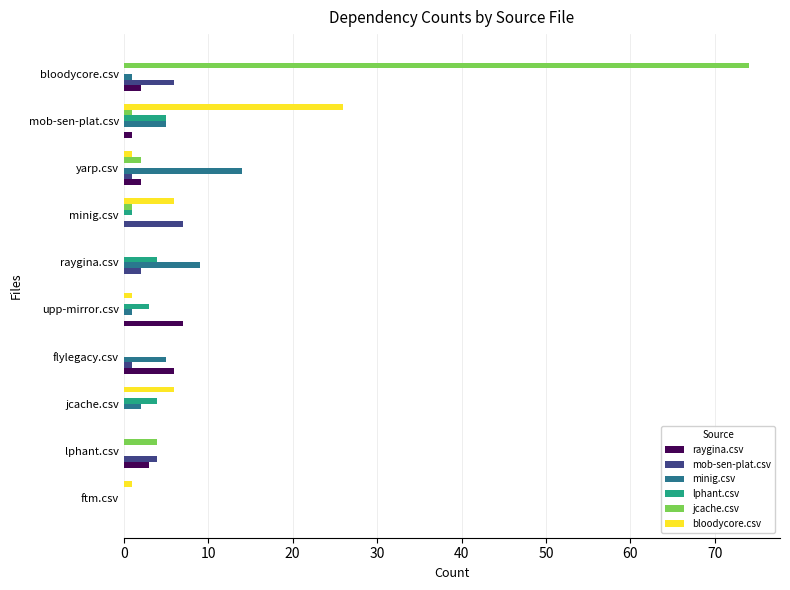

What are all the series names shown in the legend?

raygina.csv, mob-sen-plat.csv, minig.csv, lphant.csv, jcache.csv, bloodycore.csv